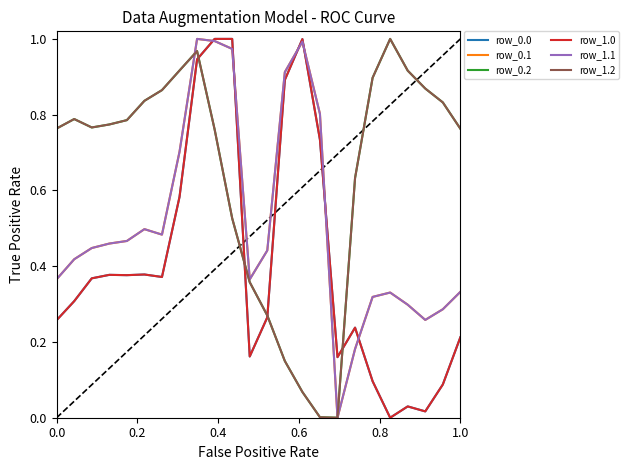

At how many categories does at least one series exceed 0?

24